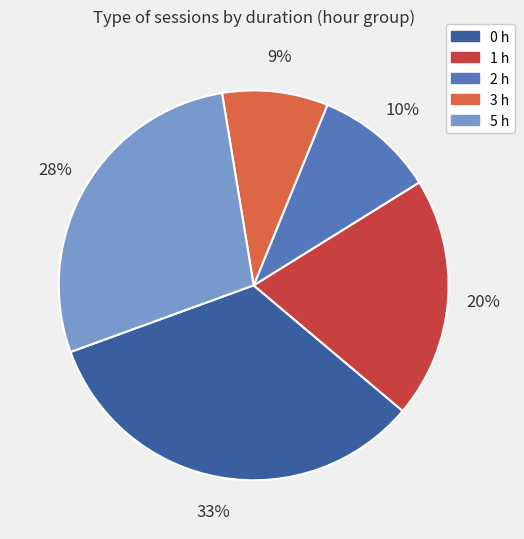

Does any single category account for the majority?

No